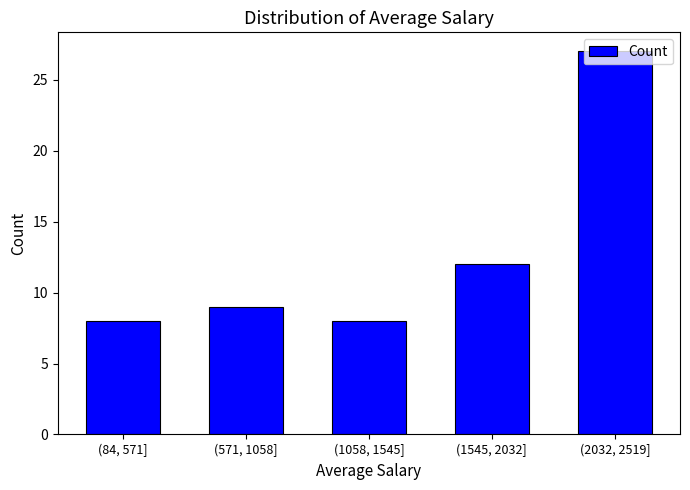

The value at (84, 571] is 8. True or false?

True